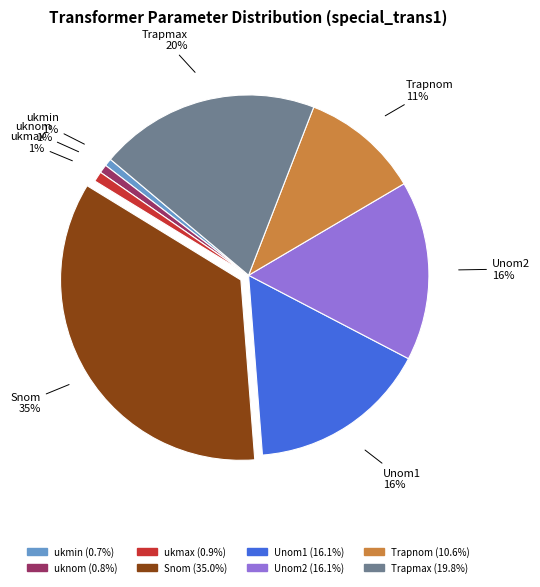

To the nearest percent, what is the difference between the largest and smallest slice percentages?

34%